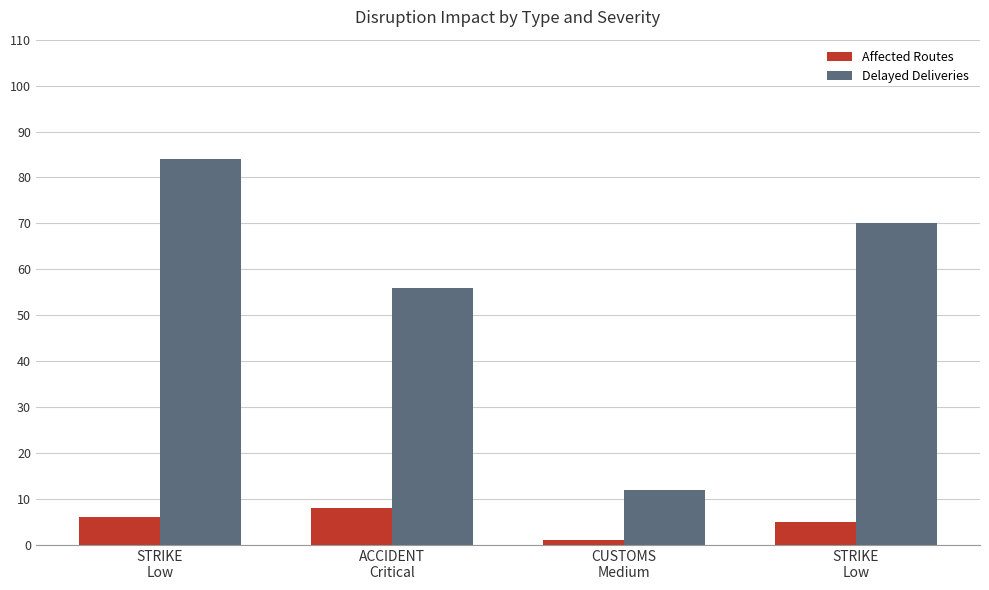

How many categories are shown in the chart?

4